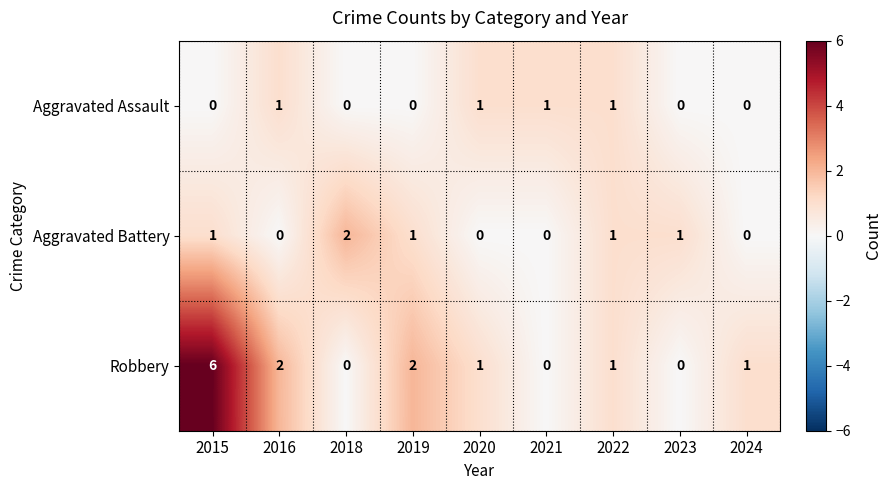

How many values in Aggravated Assault are above zero?

4